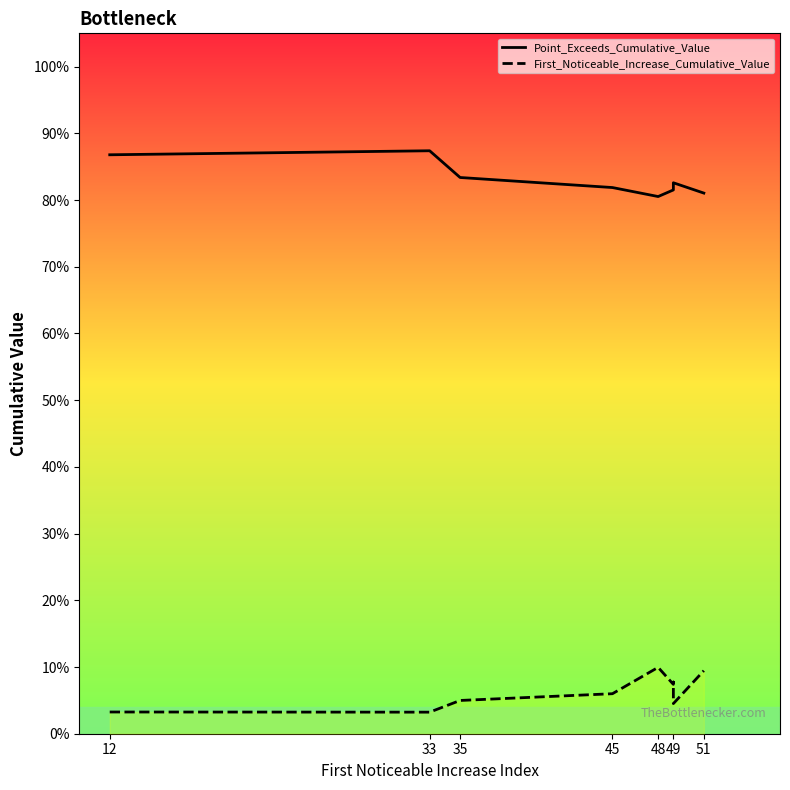

At how many categories does at least one series exceed 0?

10